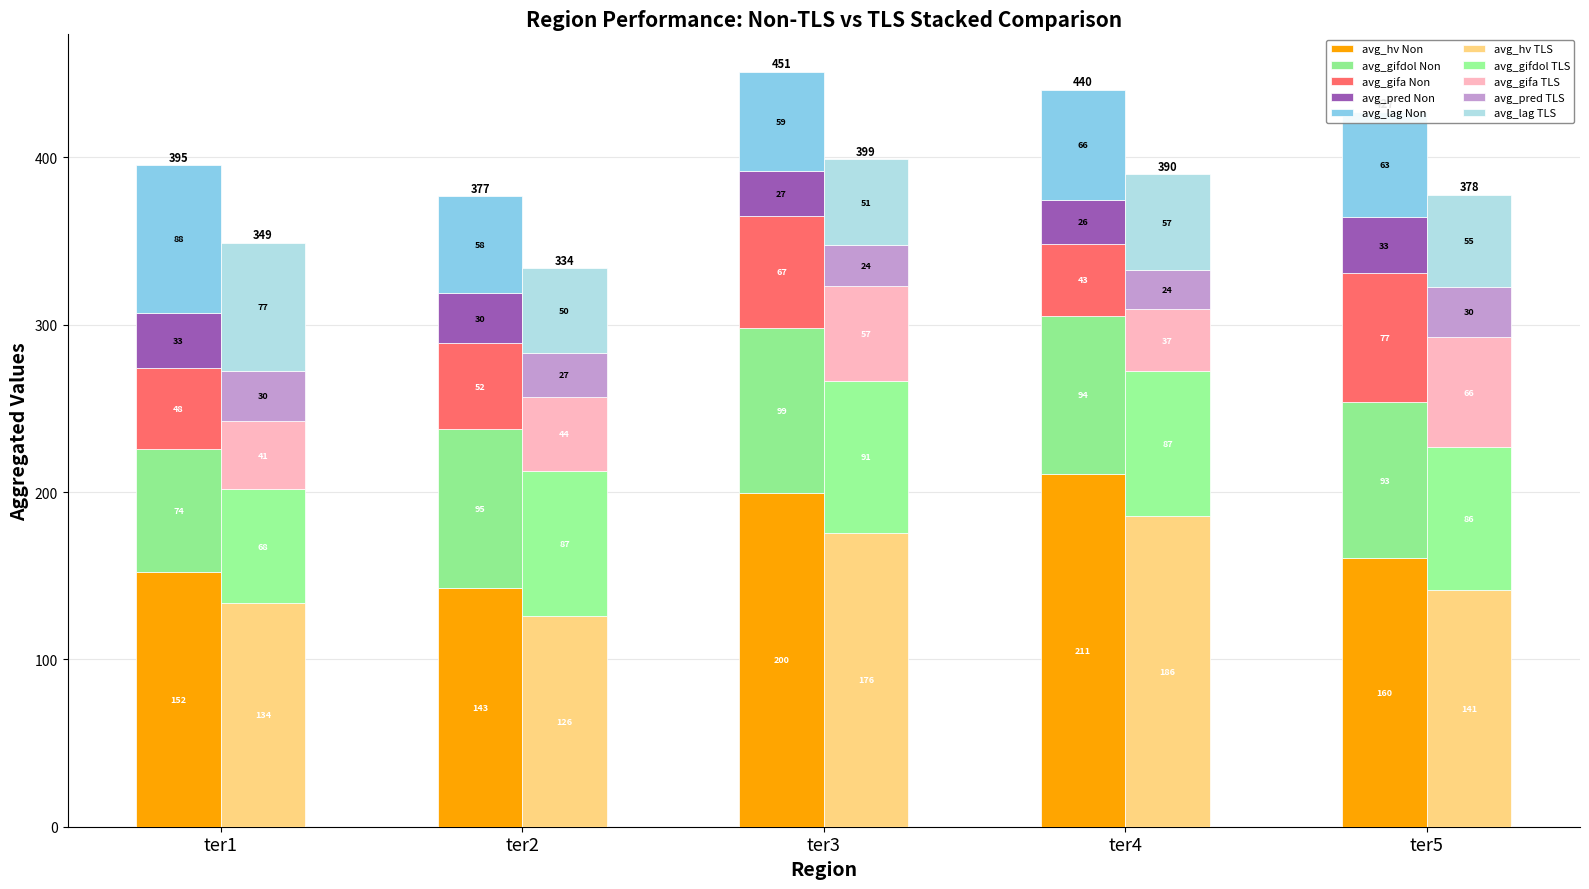

Are the bars horizontal?

No